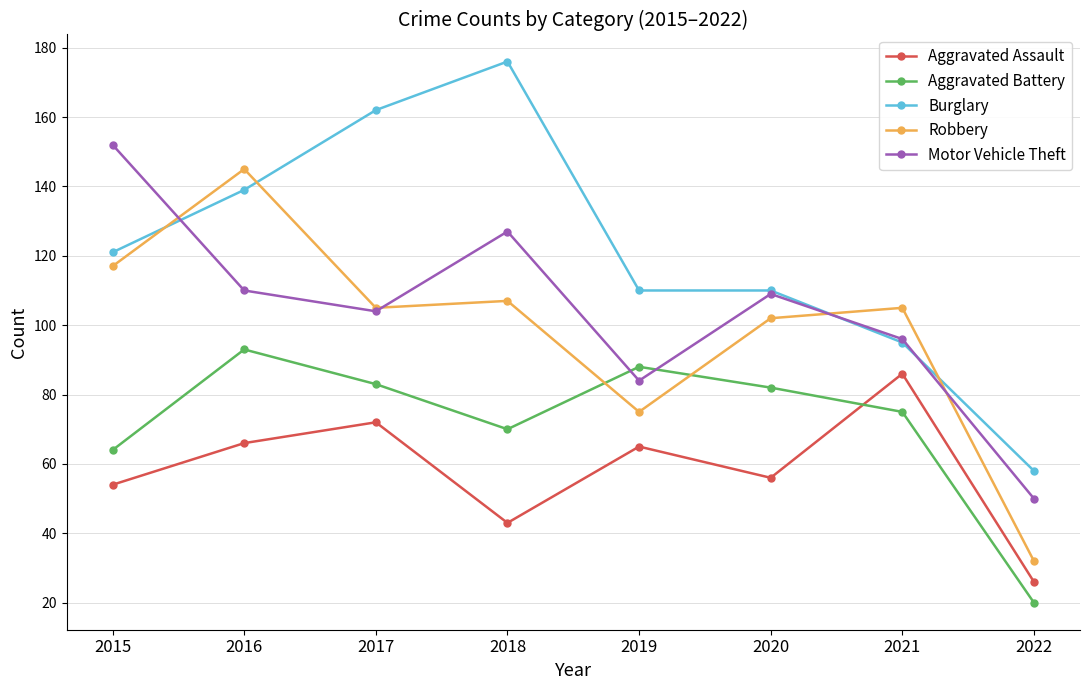

At which label does Aggravated Assault first exceed 65?

2016